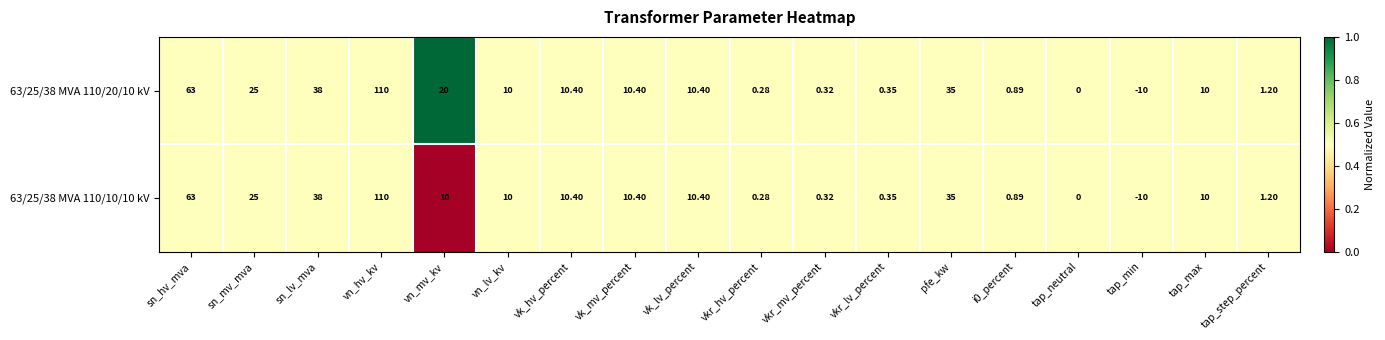

Which category has the highest value across all series?

vn_hv_kv